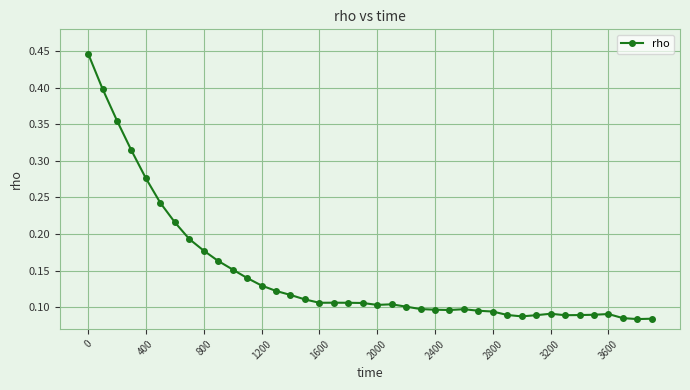

Count the values in the range 0 to 1.

40